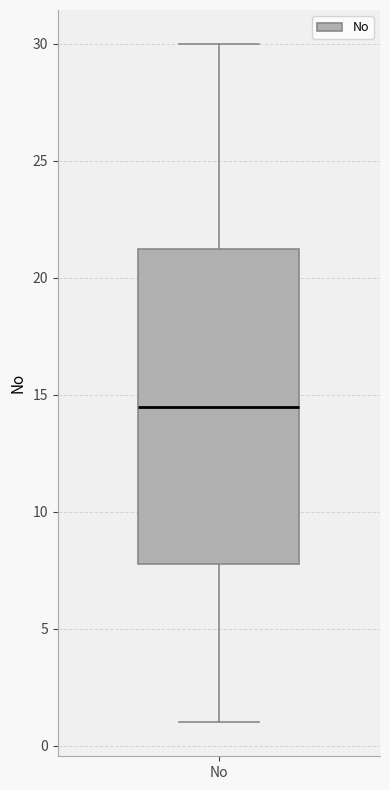

Read this box plot against the y-axis: the position of the median line, the range covered by the box, and the ends of both whiskers. The values are not printed on the chart, so give them approximately, as read against the axis.

median 14.5, box 8.0 to 21.5, whiskers 1.0 to 30.0